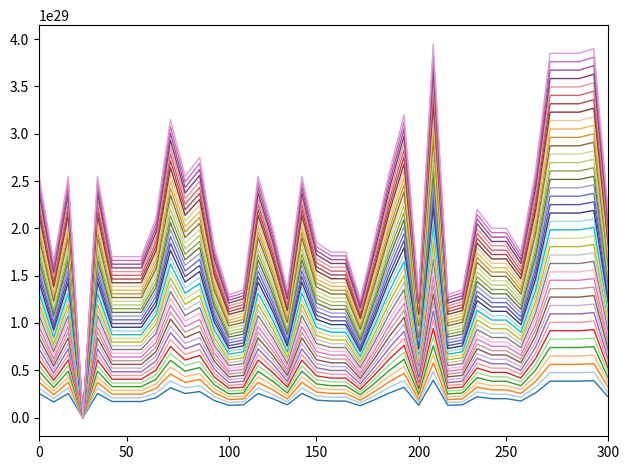

How many lines are shown in the chart?

40